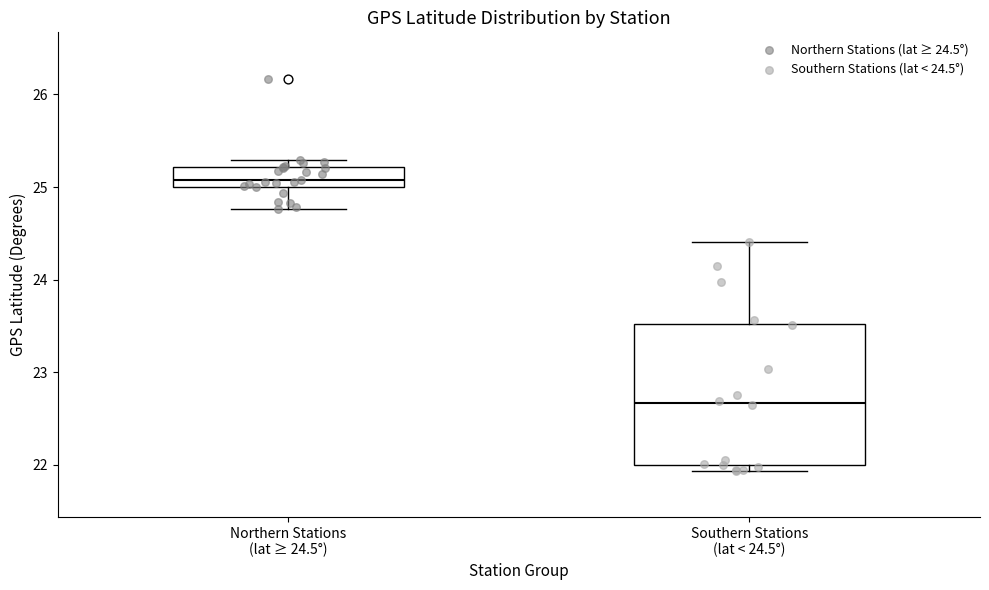

Which box's median line is the lowest?

Southern Stations (lat < 24.5°)